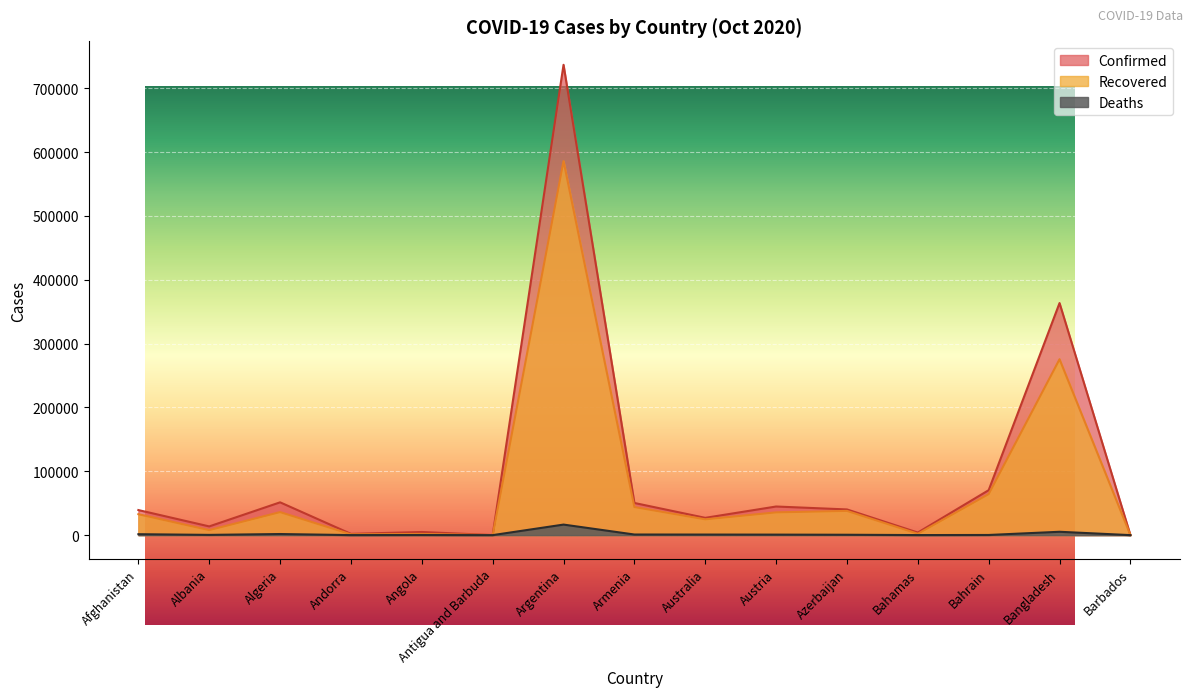

What is the label of the 12th point from the left?

Bahamas